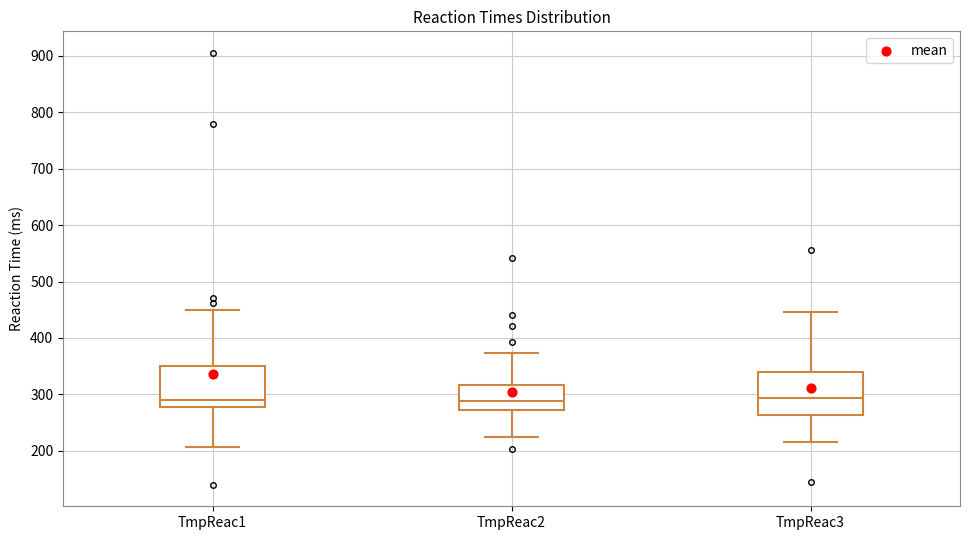

Reading left to right, transcribe this box plot: for each box, give where its median line is, the range the box spans, and where its two whiskers end, as read against the y-axis. The values are not printed on the chart, so give them approximately, as read against the axis.

TmpReac1: median 290, box 280 to 350, whiskers 210 to 450
TmpReac2: median 290, box 270 to 320, whiskers 230 to 370
TmpReac3: median 290, box 260 to 340, whiskers 220 to 450